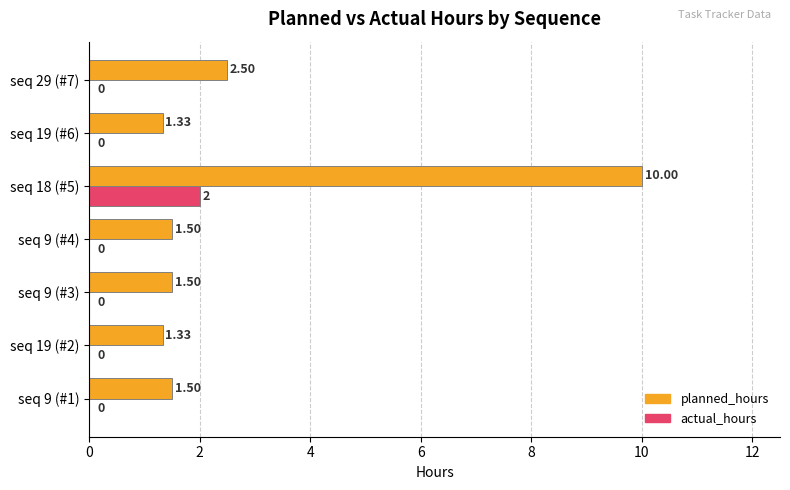

Is the value of planned_hours at seq 9 (#3) greater than the value of actual_hours at seq 19 (#6)?

Yes